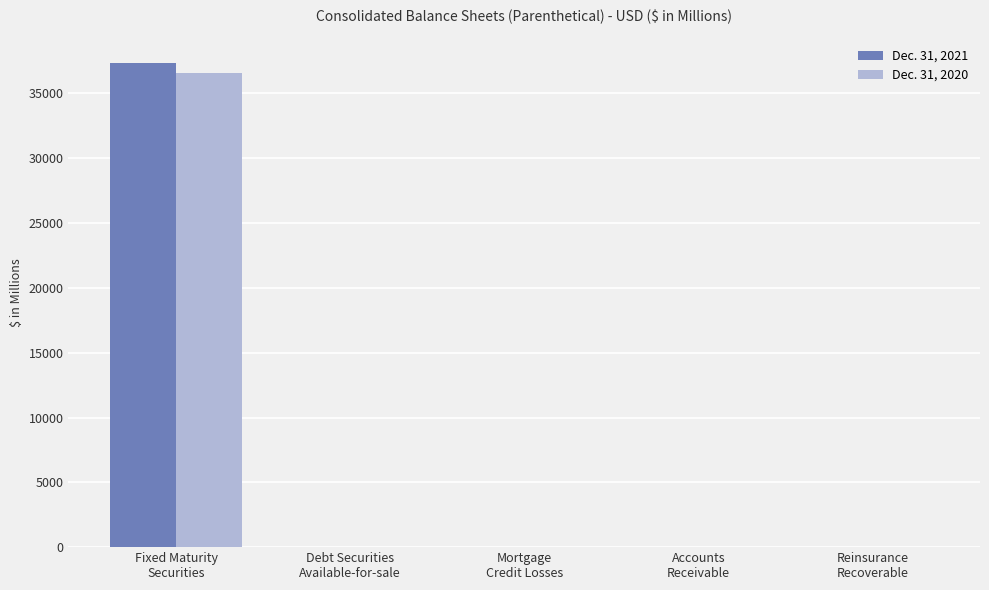

What are all the series names shown in the legend?

Dec. 31, 2021, Dec. 31, 2020